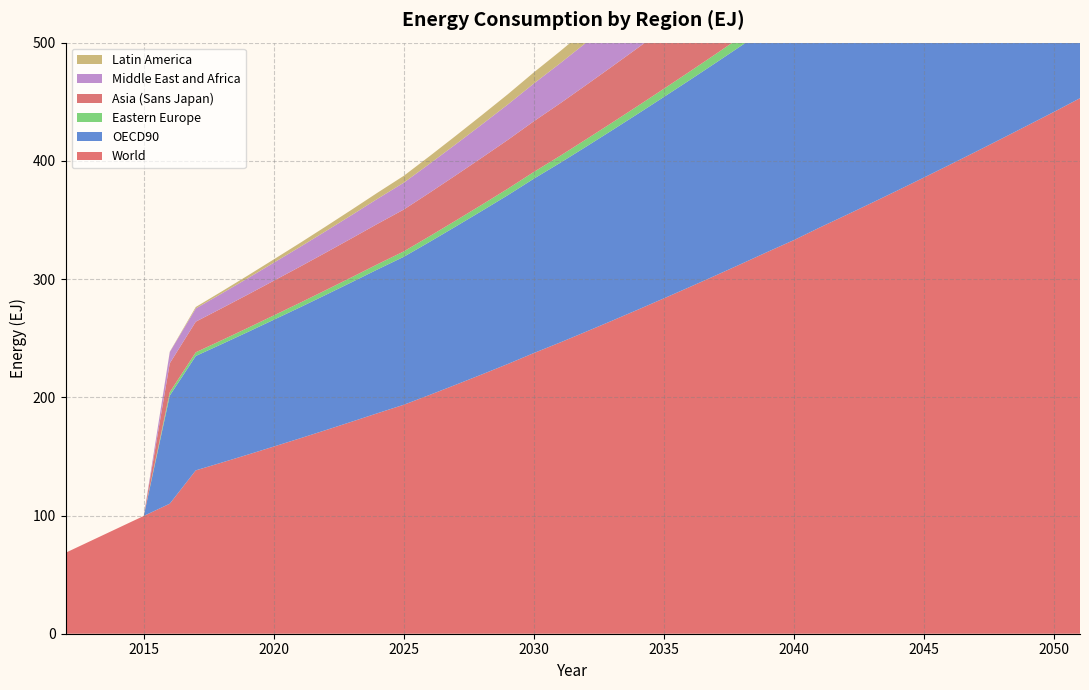

Reading left to right, extract all data points from this chart.

World: 2012=68.5	2013=78.9	2014=89.3	2015=99.6	2016=110.0	2017=138.2	2018=144.8	2019=151.5	2020=158.3	2021=165.2	2022=172.2	2023=179.4	2024=186.6	2025=193.7	2026=202.1	2027=210.6	2028=219.3	2029=228.2	2030=237.4	2031=246.3	2032=255.4	2033=264.7	2034=274.1	2035=283.7	2036=293.3	2037=303.2	2038=313.1	2039=323.2	2040=333.0	2041=343.7	2042=354.0	2043=364.5	2044=375.1	2045=385.9	2046=396.8	2047=407.8	2048=418.9	2049=430.1	2050=441.4	2051=453.0
OECD90: 2012=0.0	2013=0.0	2014=0.0	2015=0.0	2016=91.5	2017=96.8	2018=100.2	2019=103.7	2020=107.3	2021=110.8	2022=114.4	2023=118.0	2024=121.7	2025=125.2	2026=129.5	2027=133.9	2028=138.3	2029=142.8	2030=147.5	2031=151.9	2032=156.4	2033=161.0	2034=165.7	2035=170.4	2036=175.1	2037=179.9	2038=184.7	2039=189.5	2040=194.2	2041=199.4	2042=204.3	2043=209.3	2044=214.4	2045=219.5	2046=224.6	2047=229.8	2048=235.0	2049=240.2	2050=245.5	2051=250.9
Eastern Europe: 2012=0.0	2013=0.0	2014=0.0	2015=0.0	2016=2.9	2017=3.1	2018=3.3	2019=3.5	2020=3.7	2021=3.8	2022=4.0	2023=4.2	2024=4.4	2025=4.6	2026=4.8	2027=5.0	2028=5.2	2029=5.5	2030=5.7	2031=6.0	2032=6.2	2033=6.4	2034=6.7	2035=6.9	2036=7.2	2037=7.5	2038=7.7	2039=8.0	2040=8.2	2041=8.5	2042=8.8	2043=9.1	2044=9.4	2045=9.7	2046=10.0	2047=10.2	2048=10.5	2049=10.8	2050=11.2	2051=11.5
Asia (Sans Japan): 2012=0.0	2013=0.0	2014=0.0	2015=0.0	2016=24.4	2017=25.9	2018=27.0	2019=28.2	2020=29.4	2021=30.5	2022=31.7	2023=33.0	2024=34.2	2025=35.4	2026=36.8	2027=38.3	2028=39.8	2029=41.3	2030=42.9	2031=44.4	2032=45.9	2033=47.5	2034=49.1	2035=50.7	2036=52.3	2037=54.0	2038=55.7	2039=57.4	2040=59.0	2041=60.8	2042=62.5	2043=64.3	2044=66.1	2045=67.9	2046=69.7	2047=71.5	2048=73.4	2049=75.3	2050=77.2	2051=79.1
Middle East and Africa: 2012=0.0	2013=0.0	2014=0.0	2015=0.0	2016=9.5	2017=11.2	2018=12.5	2019=13.9	2020=15.3	2021=16.7	2022=18.2	2023=19.7	2024=21.2	2025=22.8	2026=24.5	2027=26.3	2028=28.1	2029=30.0	2030=31.9	2031=33.9	2032=35.9	2033=37.9	2034=40.0	2035=42.1	2036=44.3	2037=46.5	2038=48.8	2039=51.1	2040=53.3	2041=55.8	2042=58.2	2043=60.6	2044=63.1	2045=65.7	2046=68.2	2047=70.8	2048=73.5	2049=76.2	2050=78.9	2051=81.7
Latin America: 2012=0.0	2013=0.0	2014=0.0	2015=0.0	2016=0.2	2017=1.2	2018=1.7	2019=2.3	2020=2.8	2021=3.4	2022=3.9	2023=4.5	2024=5.2	2025=5.8	2026=6.5	2027=7.2	2028=7.9	2029=8.6	2030=9.4	2031=10.2	2032=11.0	2033=11.8	2034=12.7	2035=13.5	2036=14.4	2037=15.3	2038=16.3	2039=17.2	2040=18.1	2041=19.2	2042=20.1	2043=21.2	2044=22.2	2045=23.2	2046=24.3	2047=25.4	2048=26.5	2049=27.6	2050=28.8	2051=29.9